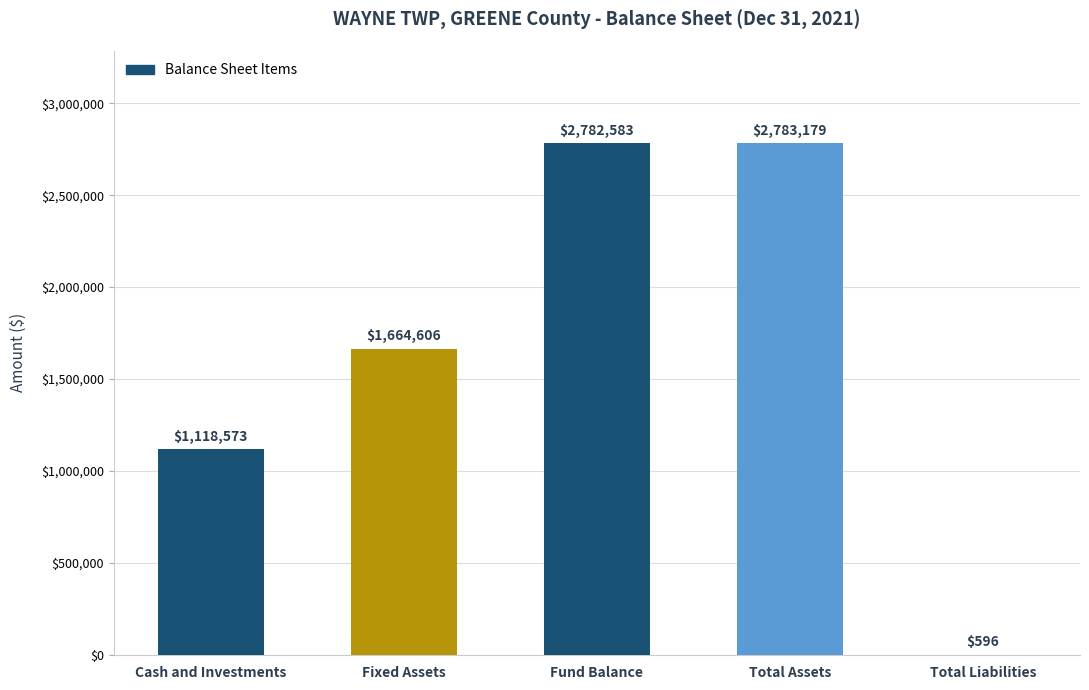

What is the sum of all values?

8349537